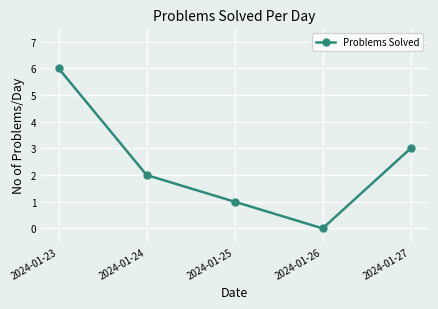

Which has a higher value, 2024-01-26 or 2024-01-25?

2024-01-25